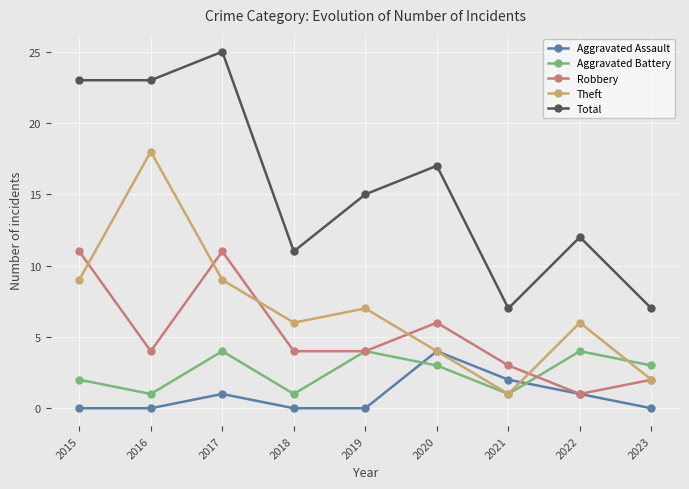

What is the value of the Aggravated Assault point at the 6th from the left?

4